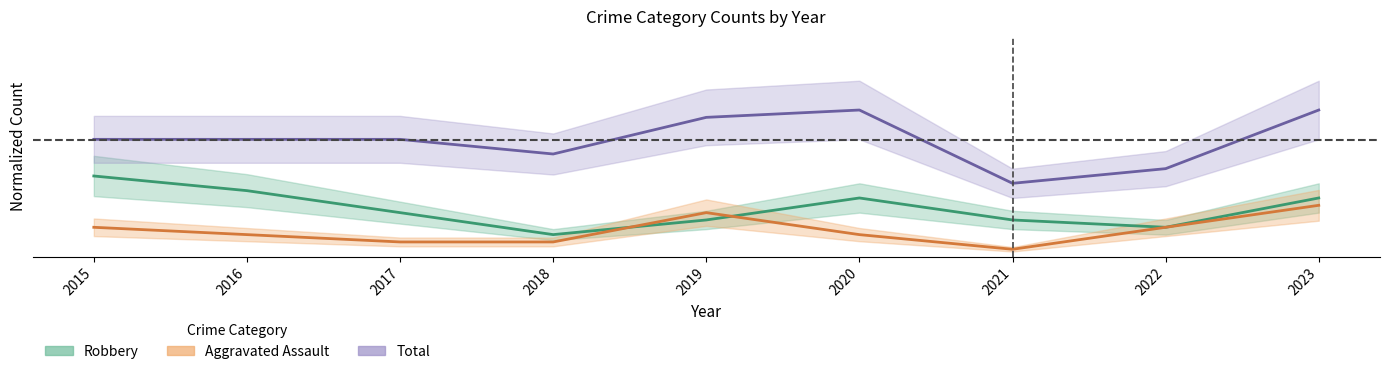

What are all the series names shown in the legend?

Aggravated Assault, Robbery, Total